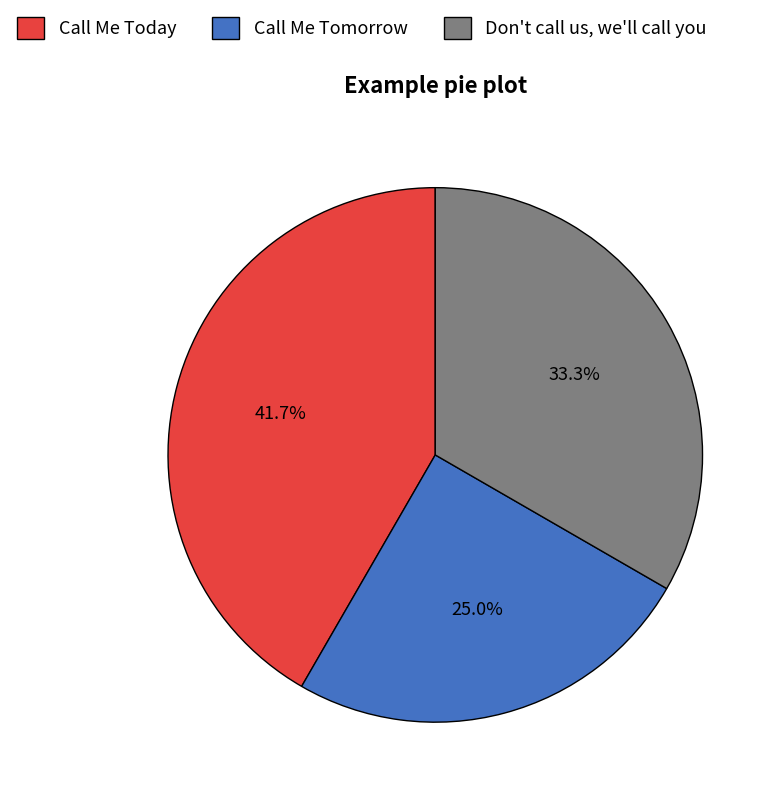

What percentage is the Call Me Today slice, to the nearest percent?

42%